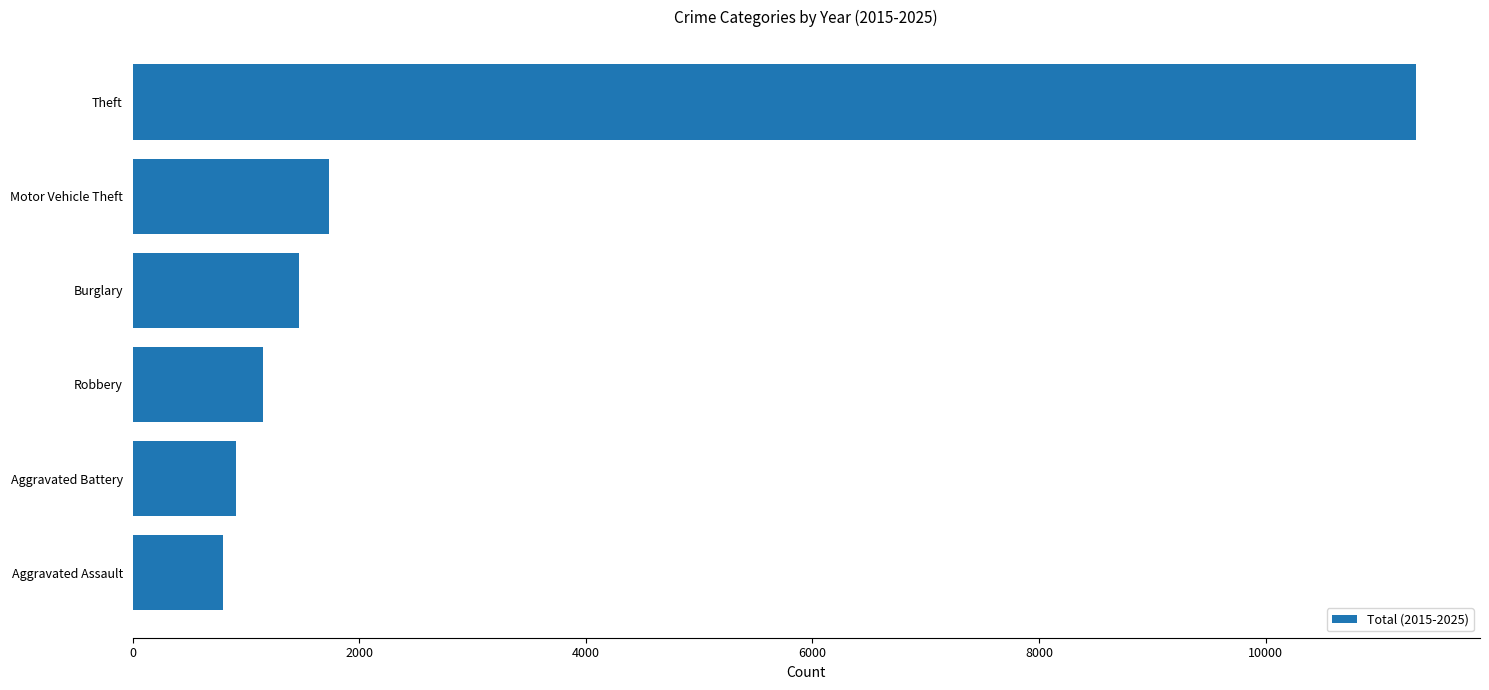

Where is the data nearest to the value 6063?

Motor Vehicle Theft